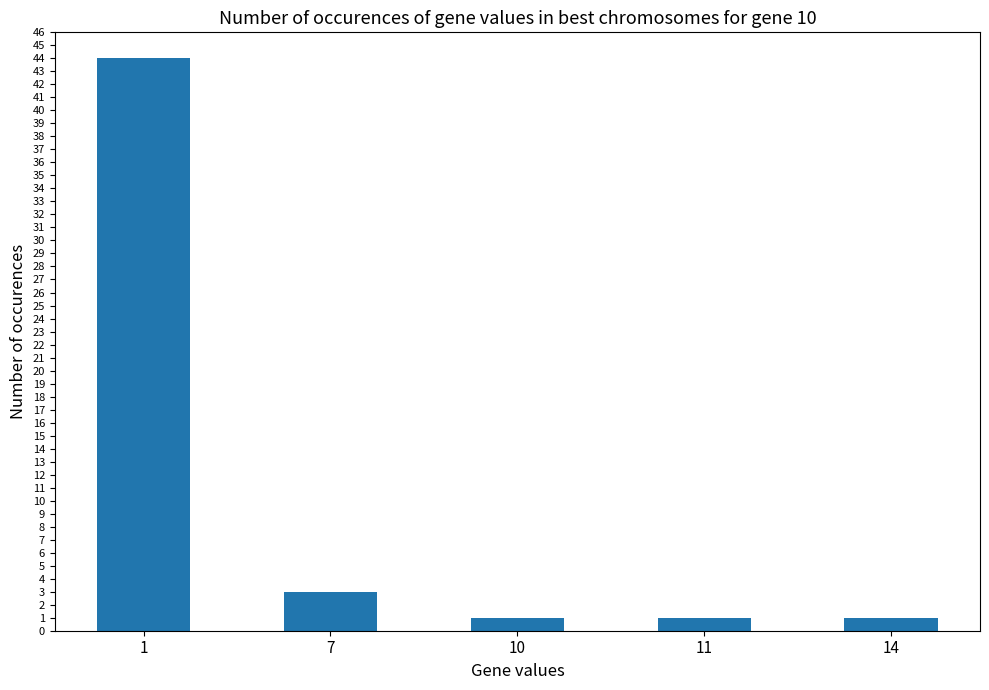

What is the change in value from 1 to 7?

-41